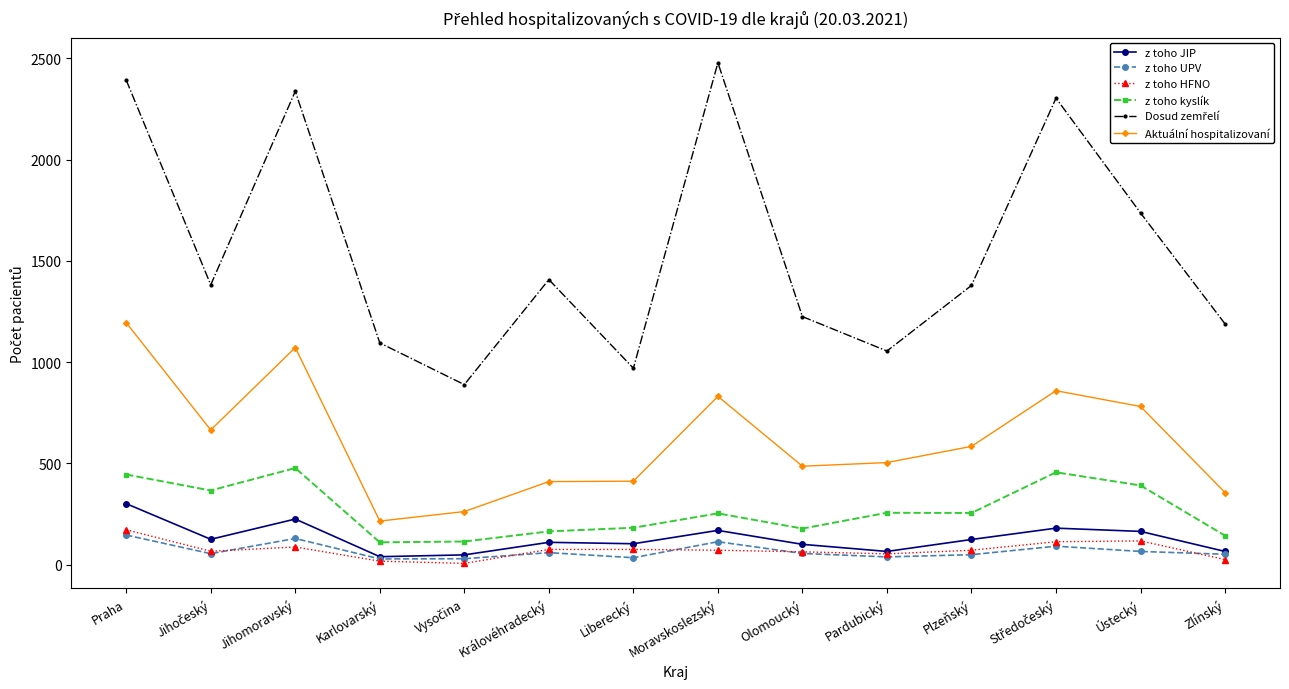

What is the value of the z toho JIP point at the 1st from the left?

301